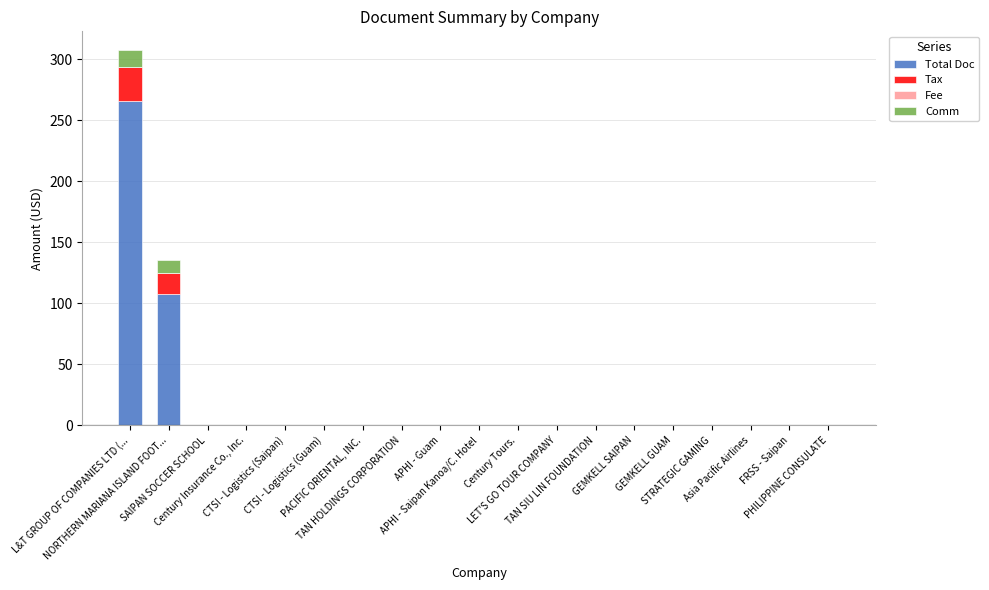

What is the highest value of the Total Doc series?

266.0